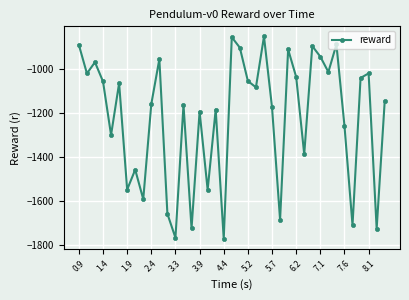

What is the average value?

-1221.6